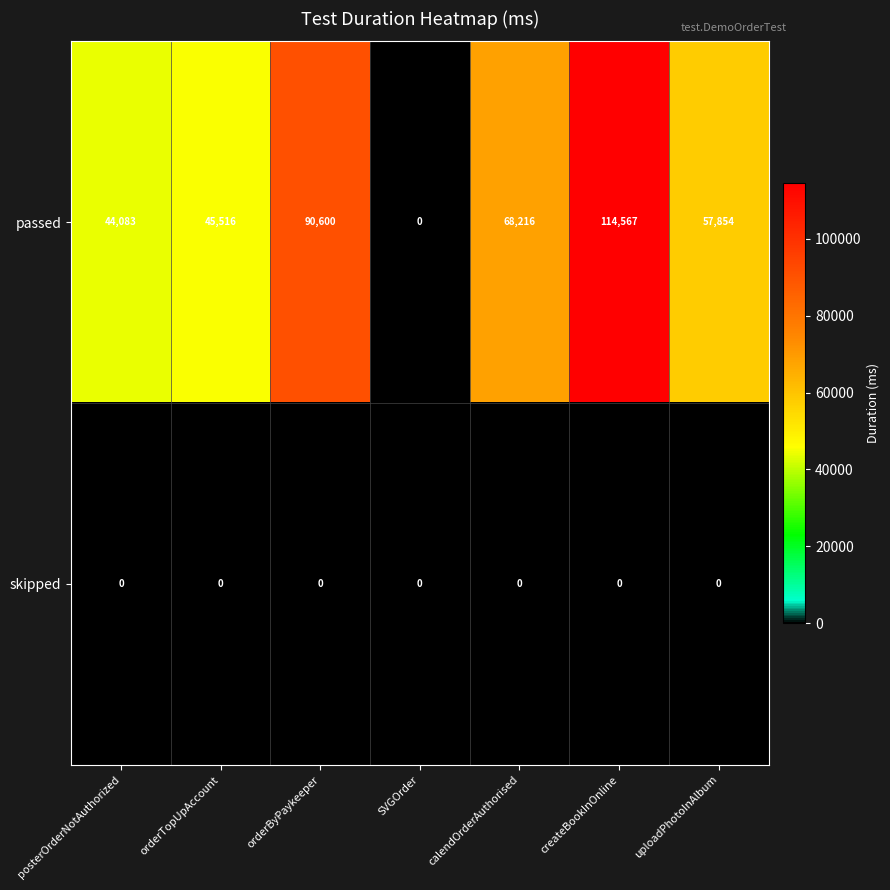

What is the maximum value shown in the chart?

114567